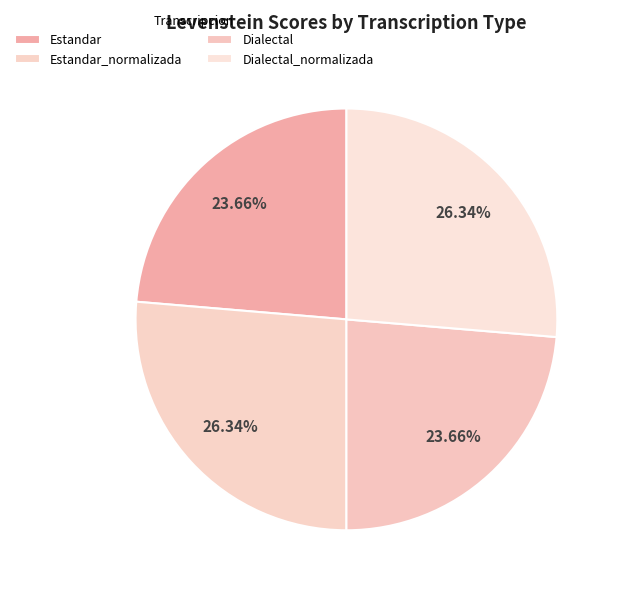

Which category has the biggest portion of the pie?

Estandar_normalizada